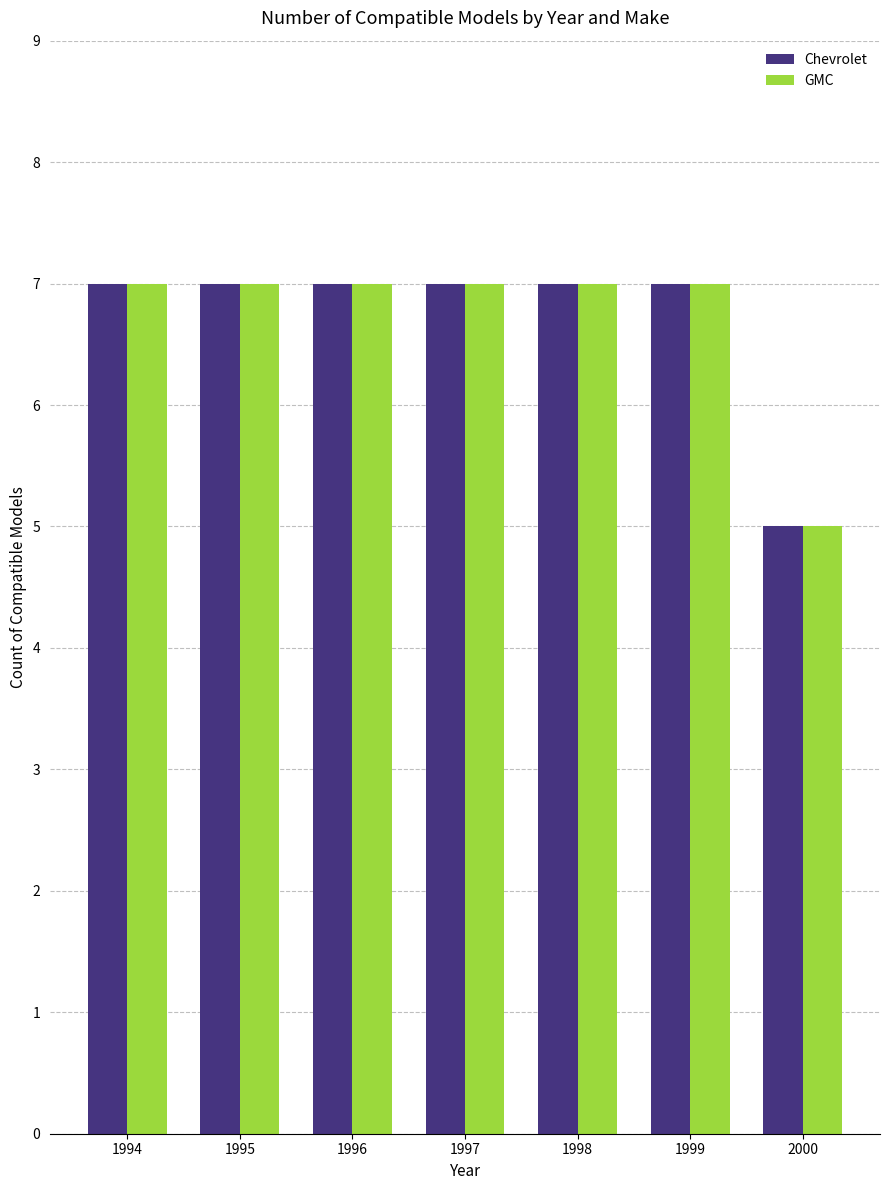

Reading left to right, what are all the values shown in this chart?

Chevrolet: 1994=7	1995=7	1996=7	1997=7	1998=7	1999=7	2000=5
GMC: 1994=7	1995=7	1996=7	1997=7	1998=7	1999=7	2000=5